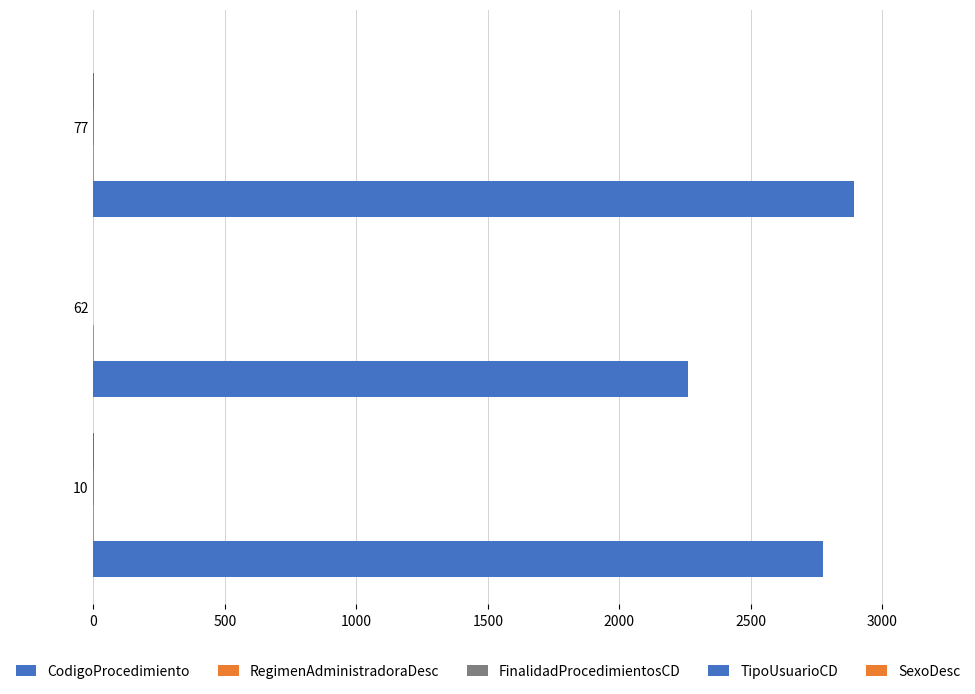

What is the greatest value displayed?

2891